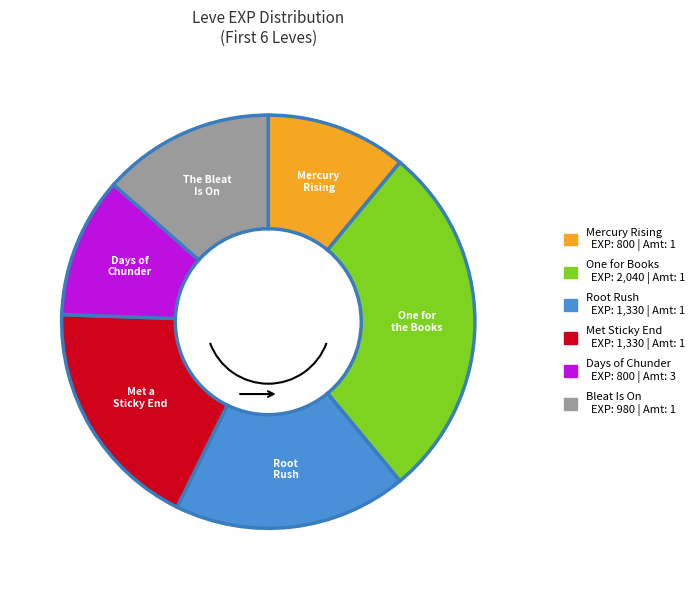

Does any single category account for the majority?

No